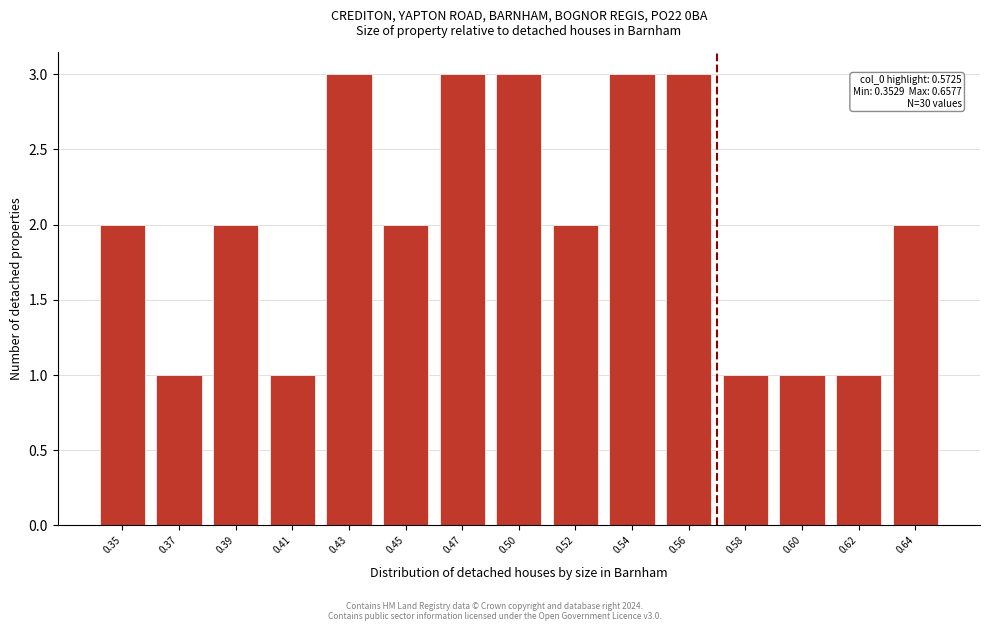

Reading left to right, transcribe all the data shown in this chart.

0.35=2	0.37=1	0.39=2	0.41=1	0.43=3	0.45=2	0.47=3	0.50=3	0.52=2	0.54=3	0.56=3	0.58=1	0.60=1	0.62=1	0.64=2